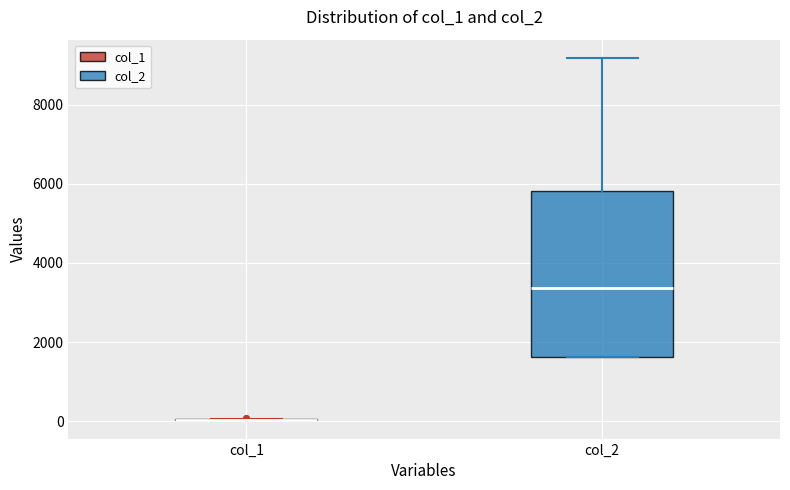

Reading left to right, read every box against the y-axis: the position of its median line, the range the box covers, and the ends of its whiskers. The values are not printed on the chart, so give them approximately, as read against the axis.

col_1: box collapsed to a line at 0, whiskers 0 to 0
col_2: median 3400, box 1600 to 5800, whiskers 1600 to 9200